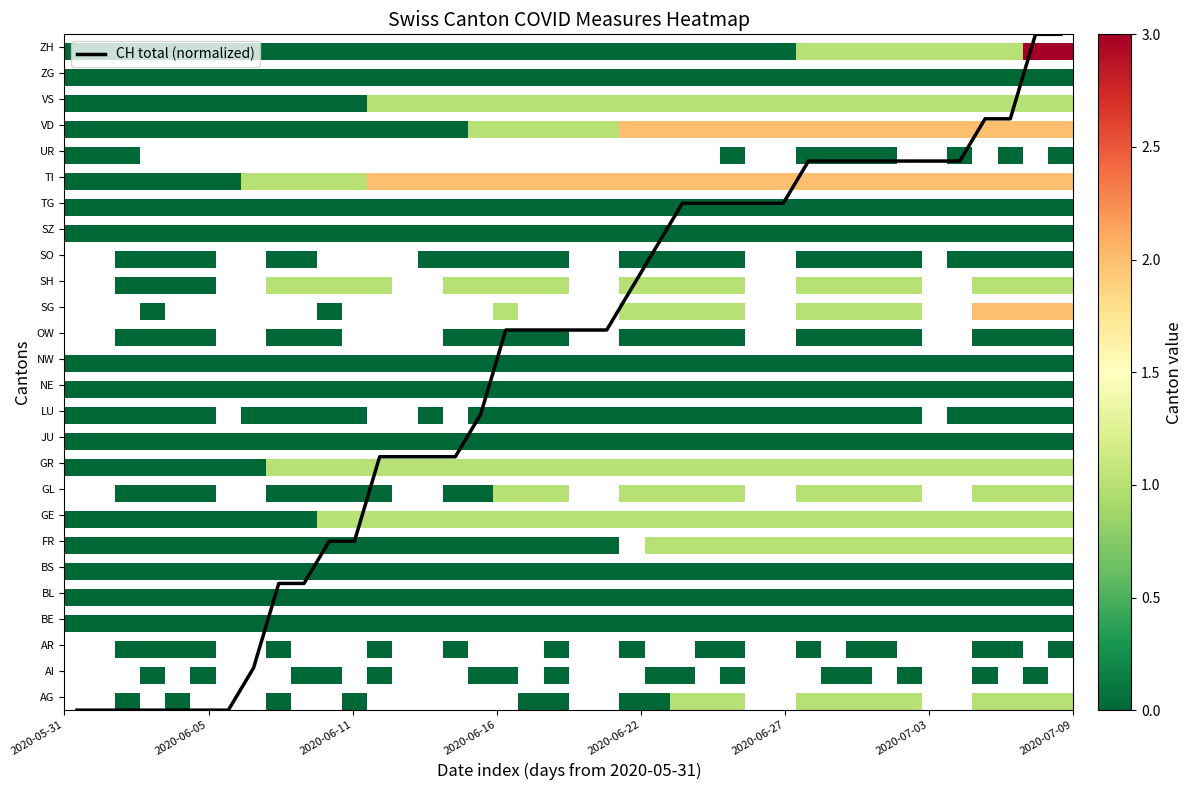

Does the chart have visible grid lines?

No